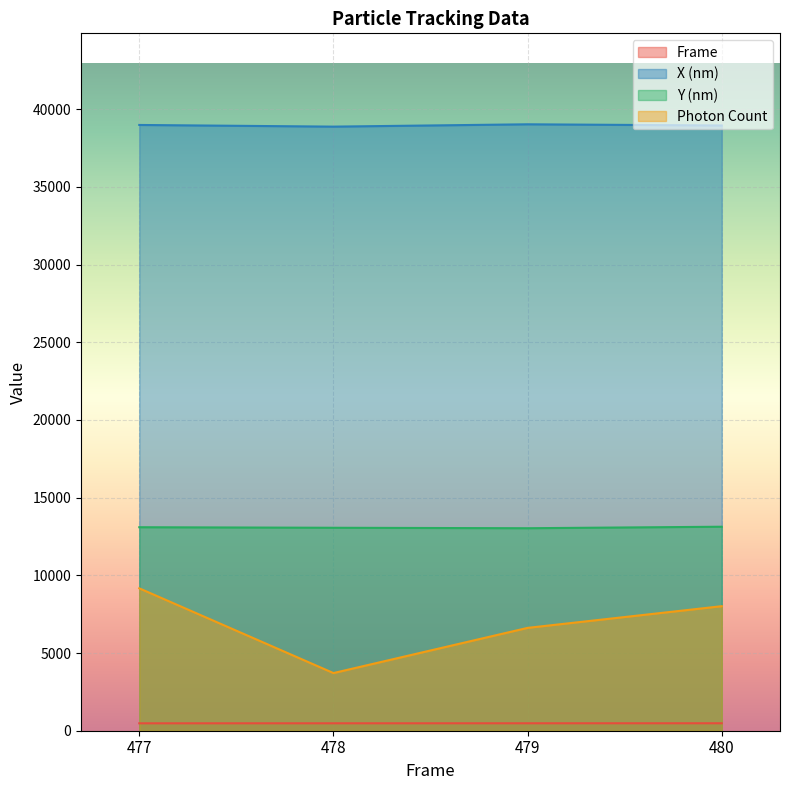

What is the total value across all series at 480?

60576.8